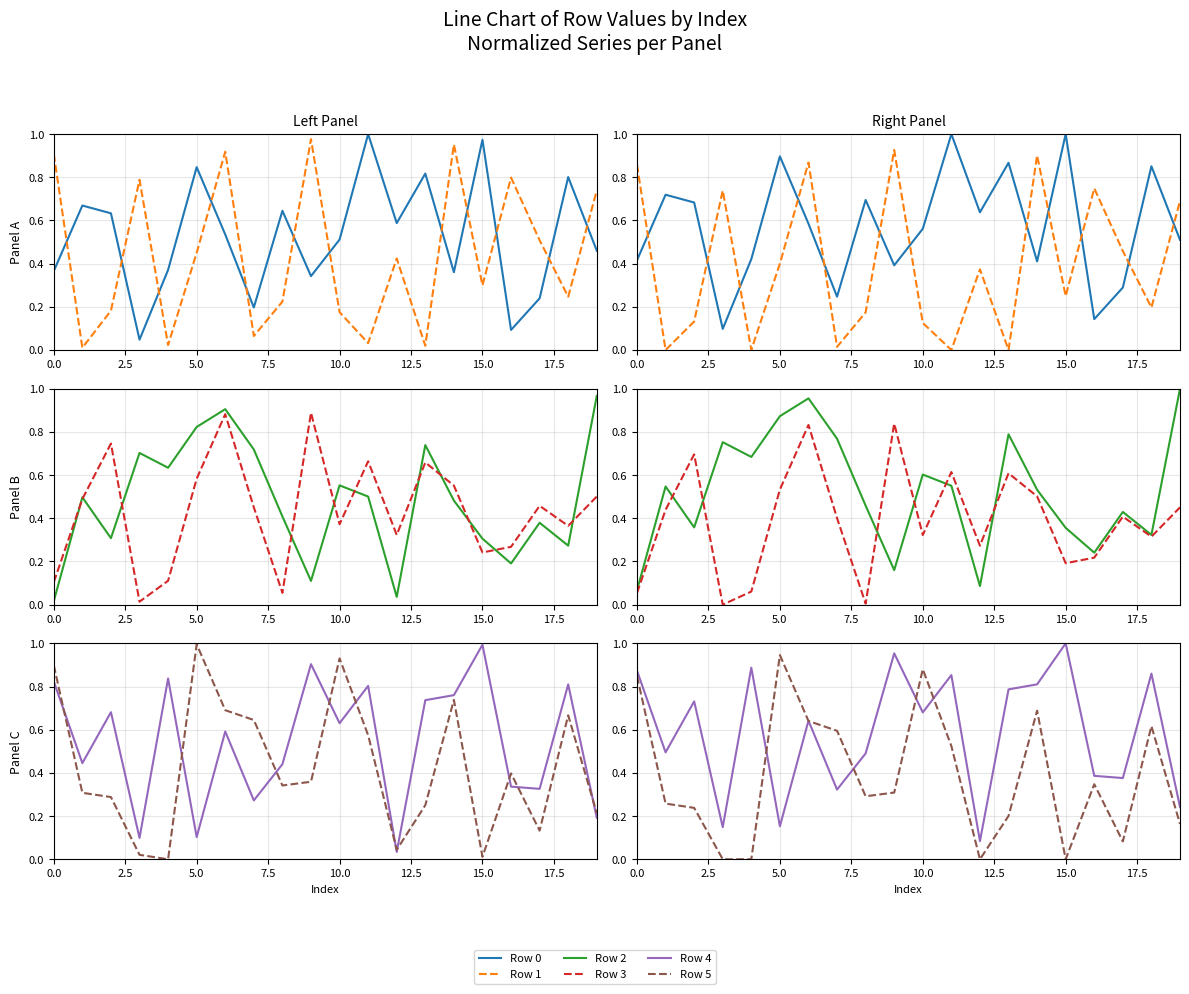

What is the difference between the highest and lowest values at 14?

0.5